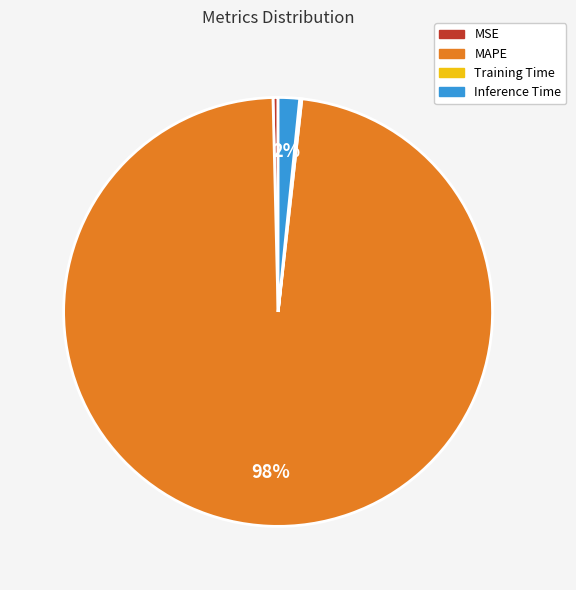

To the nearest percent, what is the difference between the largest and smallest slice percentages?

98%